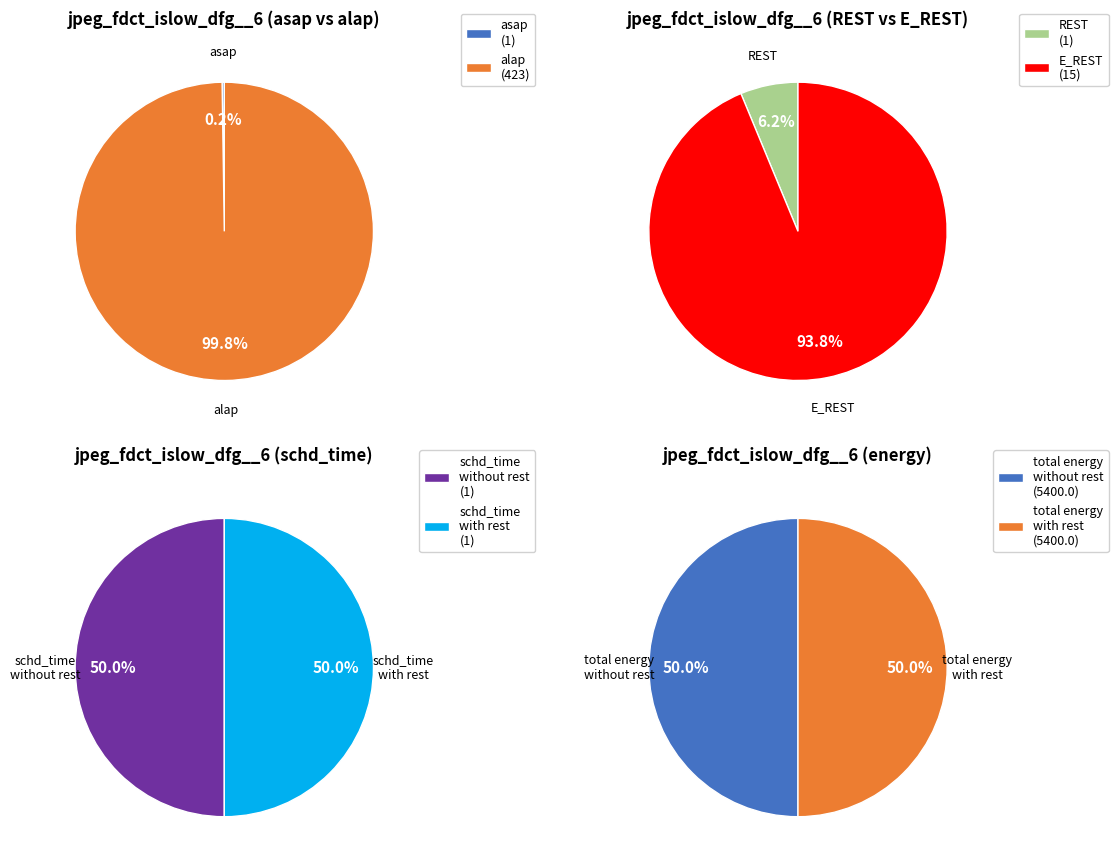

Is it true that REST is 12% of the pie?

False